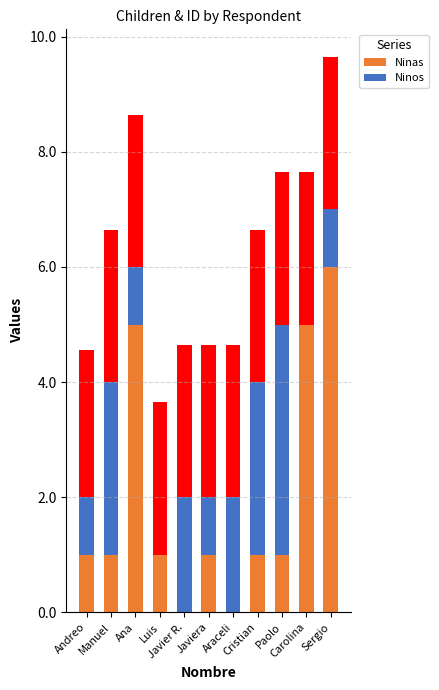

How many groups of bars are there?

11